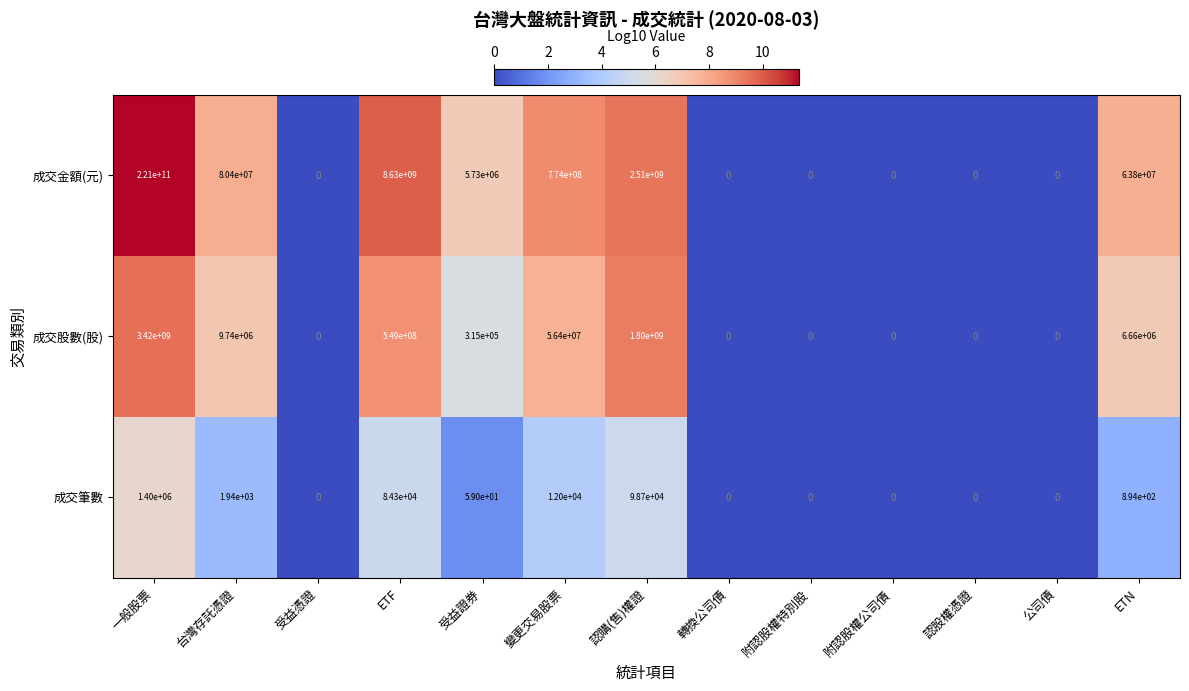

What is the sum of the 成交金額(元) values at 受益證券 and 台灣存託憑證?

86130000